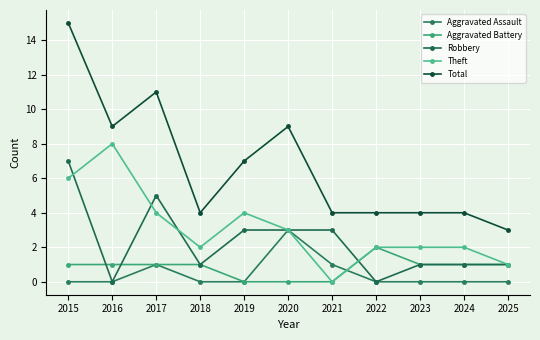

How many lines are shown in the chart?

5